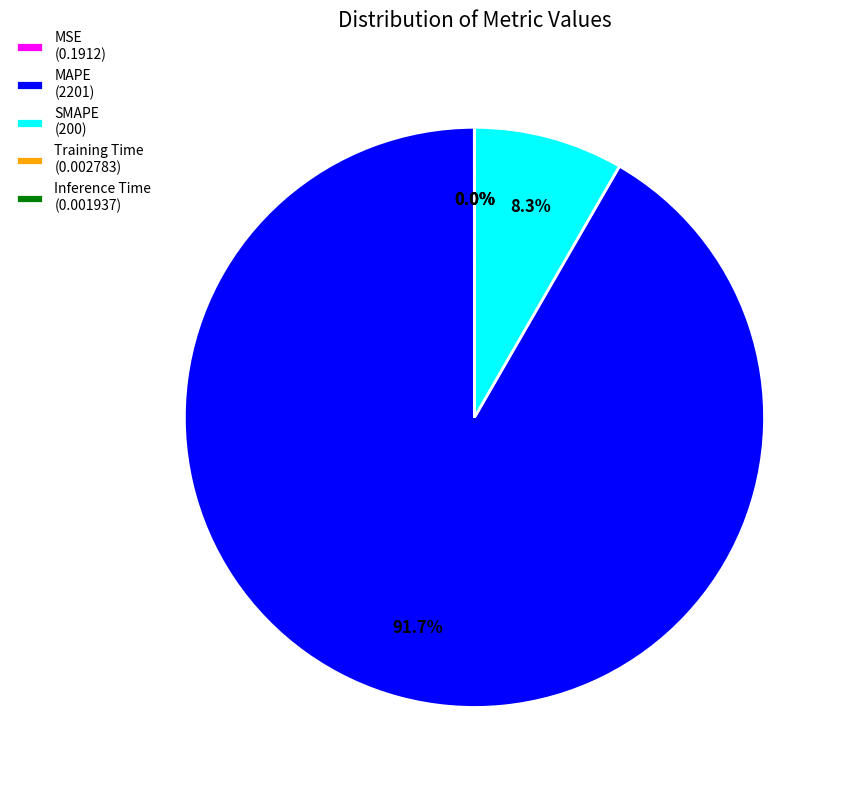

To the nearest percent, what is the difference between the largest and smallest slice percentages?

92%